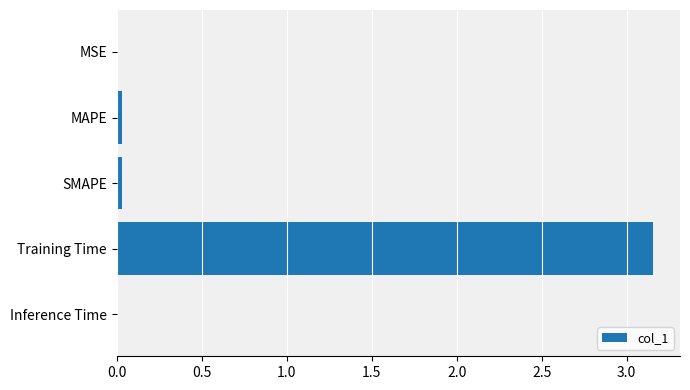

True or false: the data shows 0.0 at MSE.

True